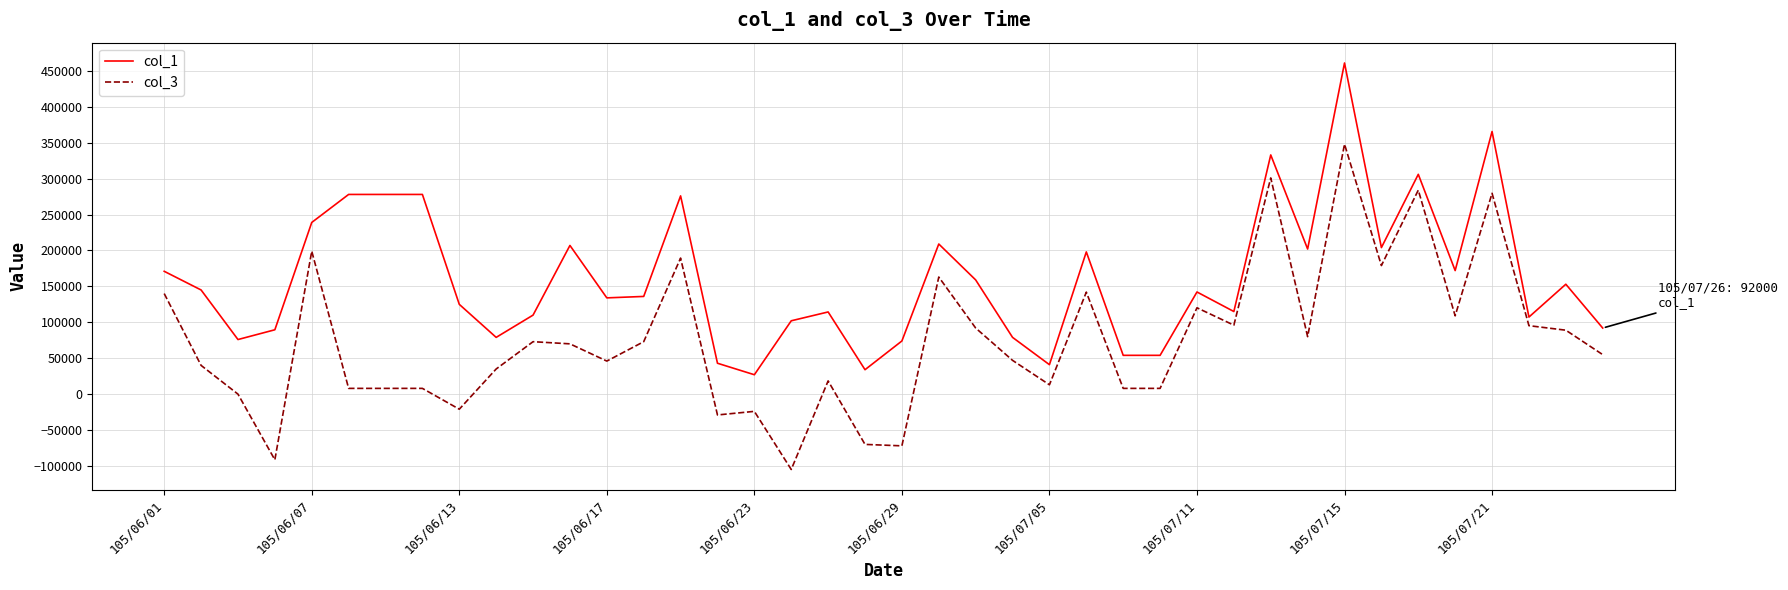

List the series in order of their overall mean, highest first.

col_1, col_3